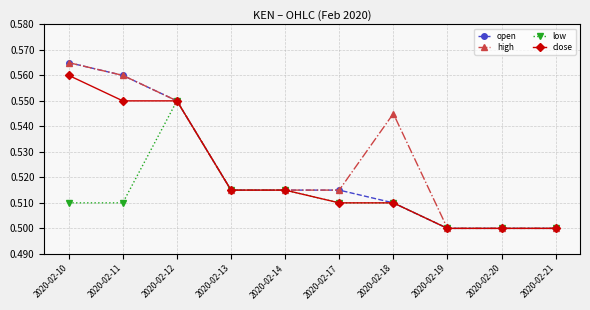

What is the sum of the low values at 2020-02-18 and 2020-02-17?

1.0